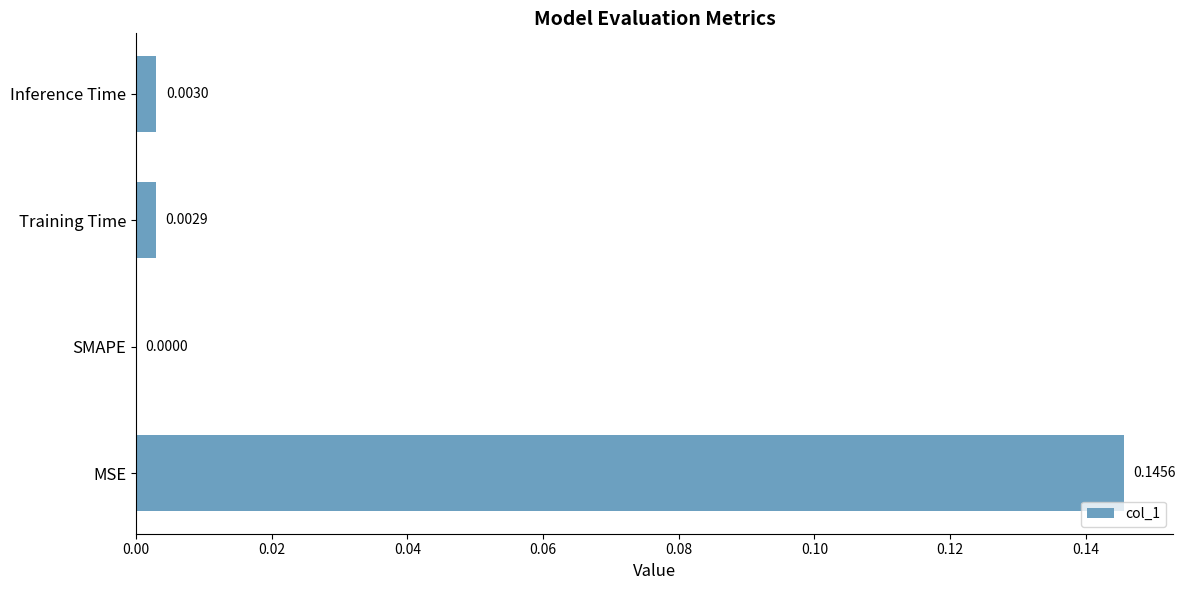

Are the bars grouped side by side (vs. stacked)?

No